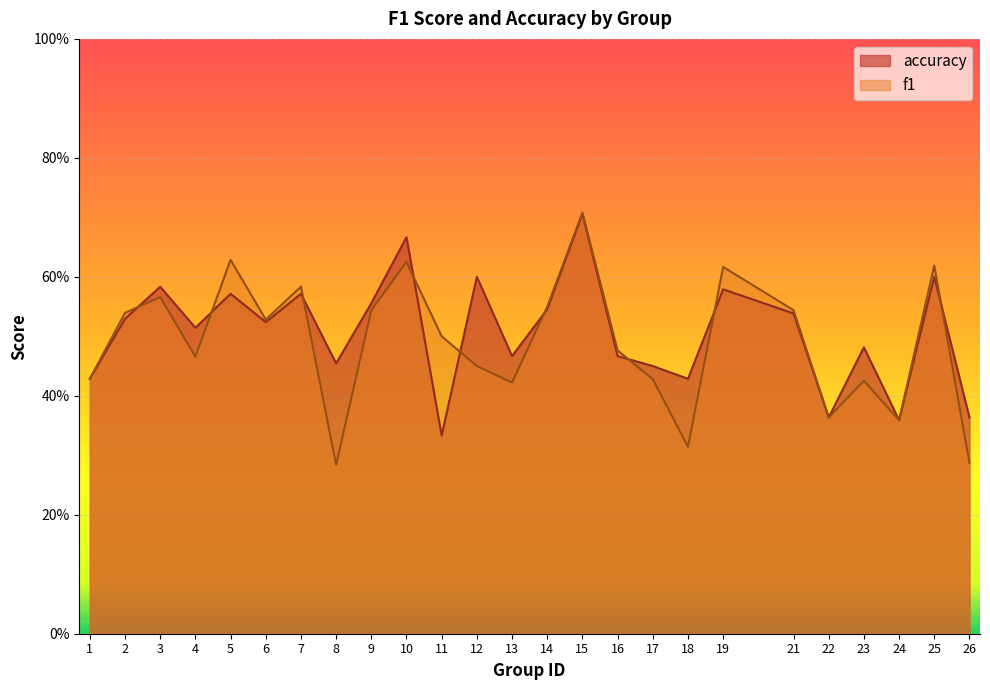

What is the value of the f1 point at the 25th from the left?

0.3